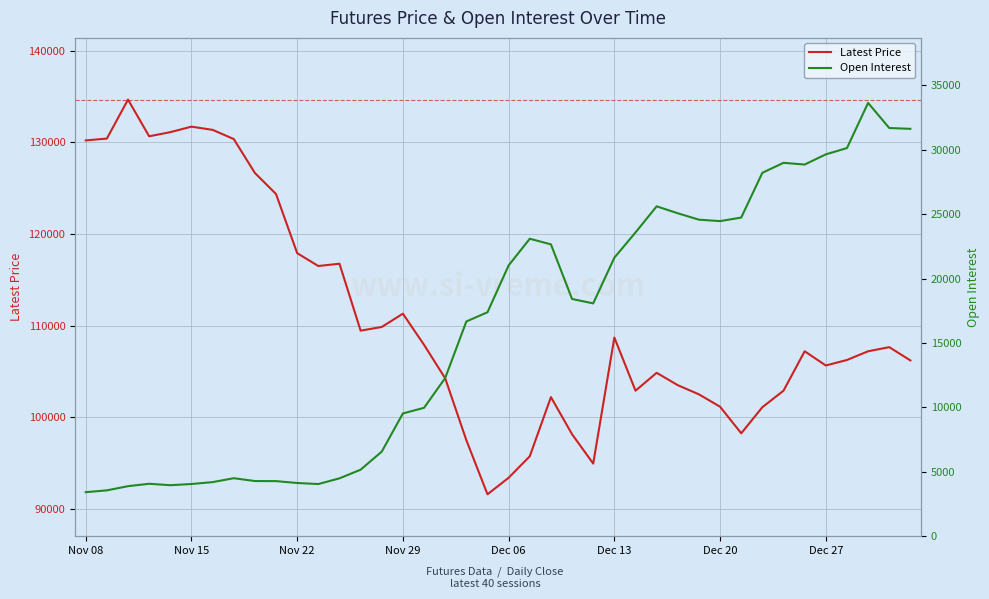

What position from the left is 24?

25